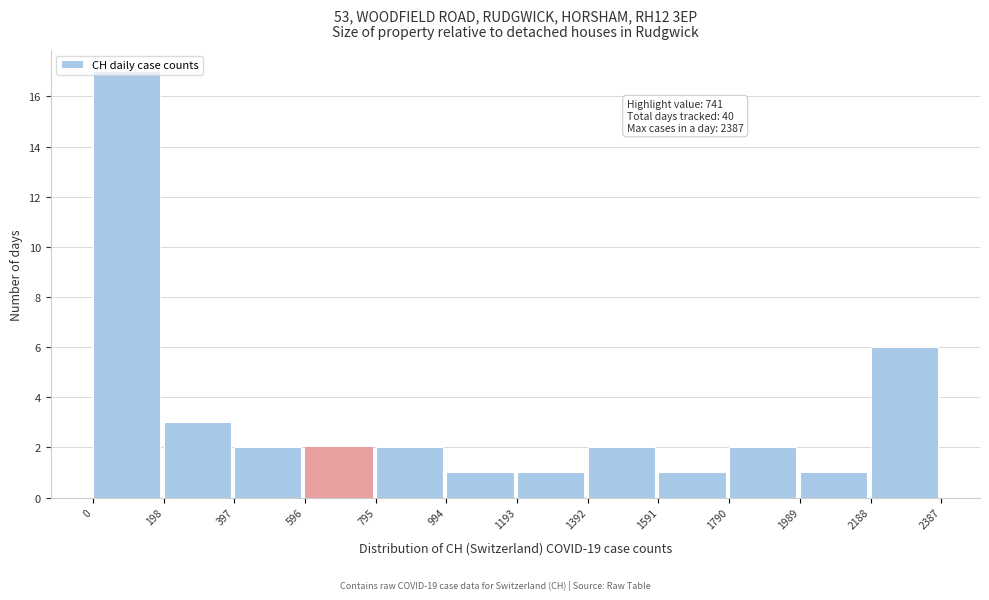

Over which range of the x-axis is the bar tallest?

0 to 198